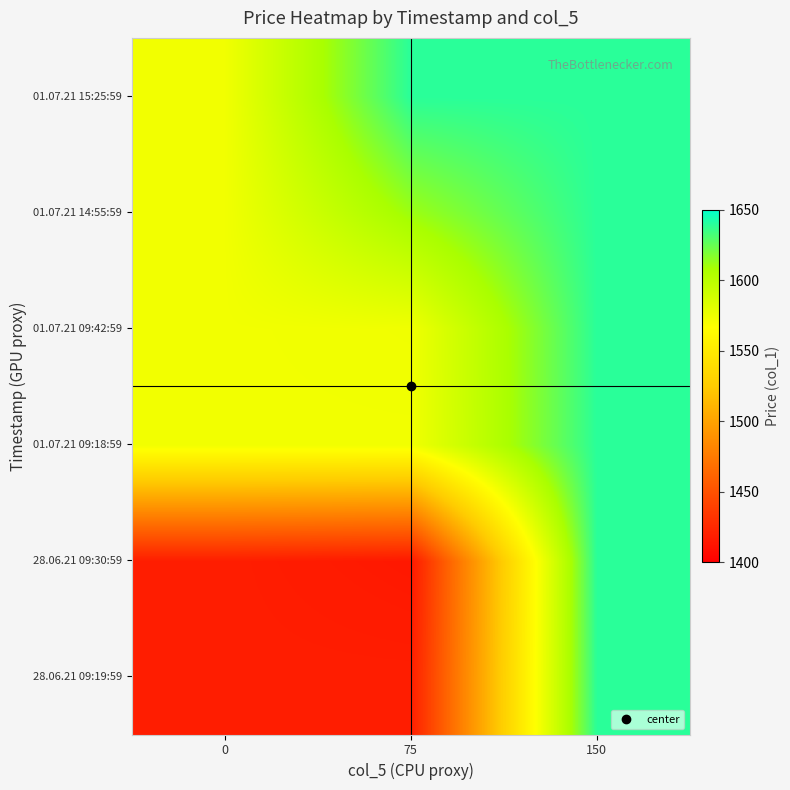

At which category is the sum across all series the highest?

150